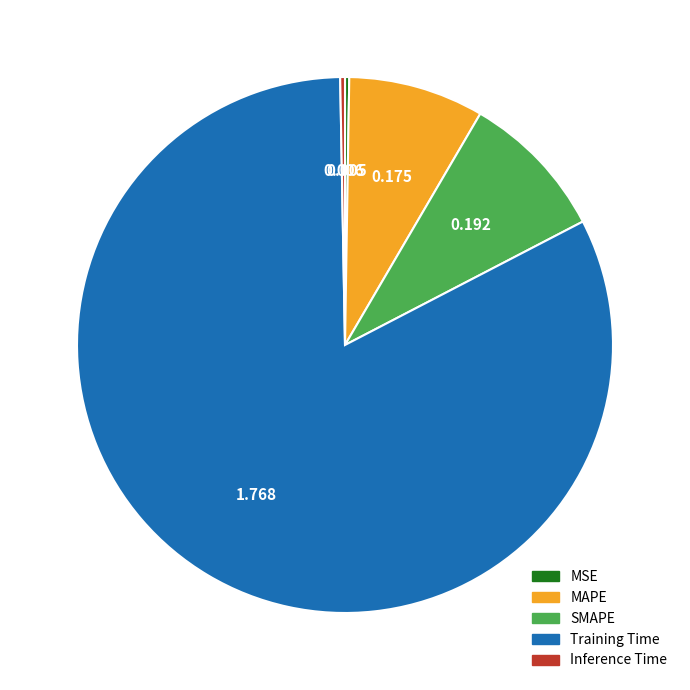

Which slice is the largest?

Training Time